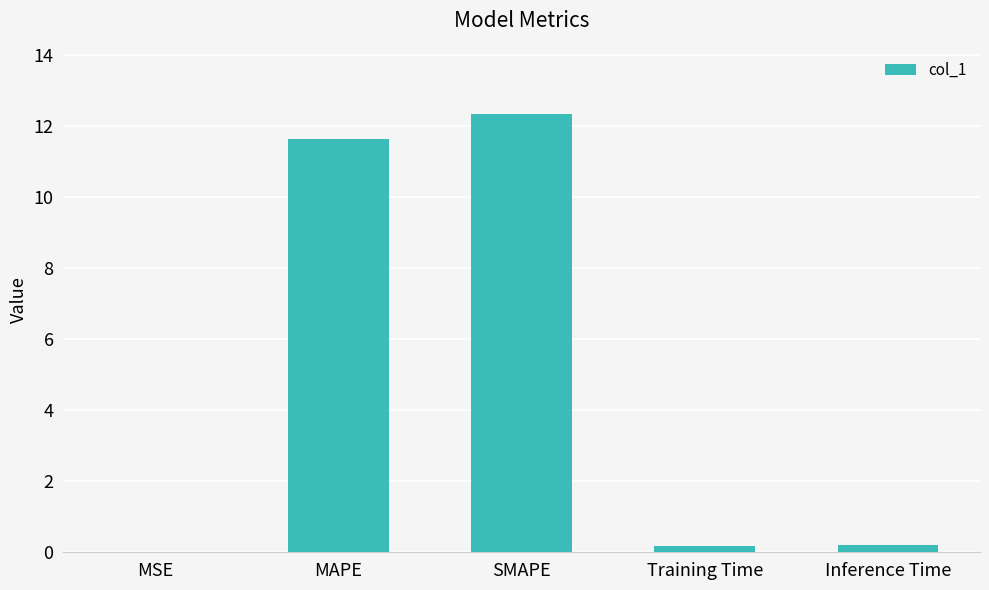

What is the sum of the values at MAPE and SMAPE?

24.0